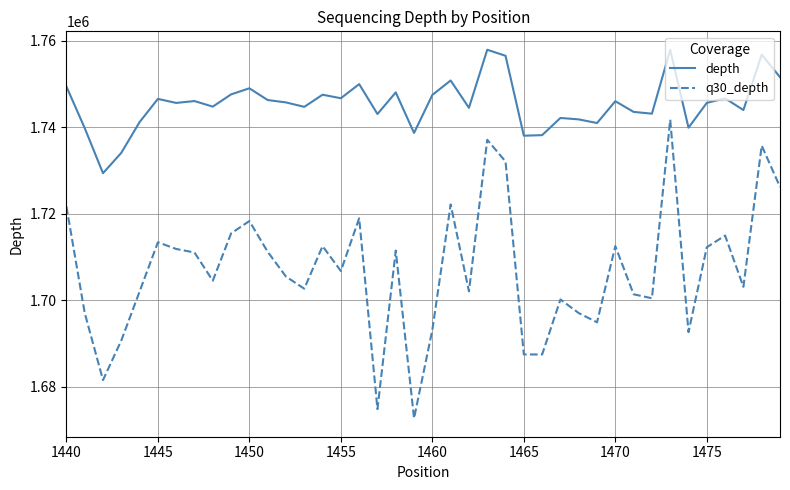

Rank the series by their maximum value, from highest to lowest.

depth, q30_depth